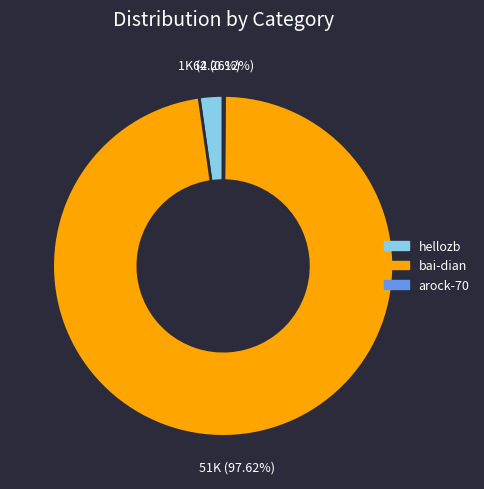

Between hellozb and bai-dian, which is larger?

bai-dian